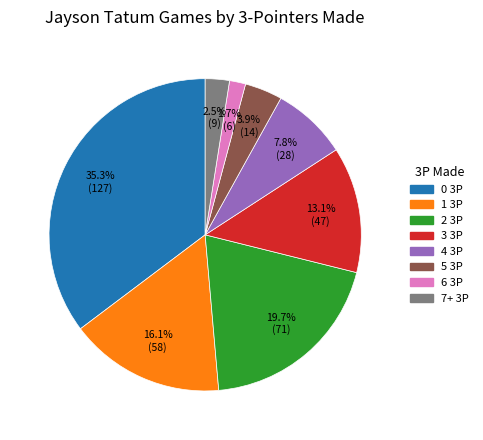

How many segments does this pie chart have?

8